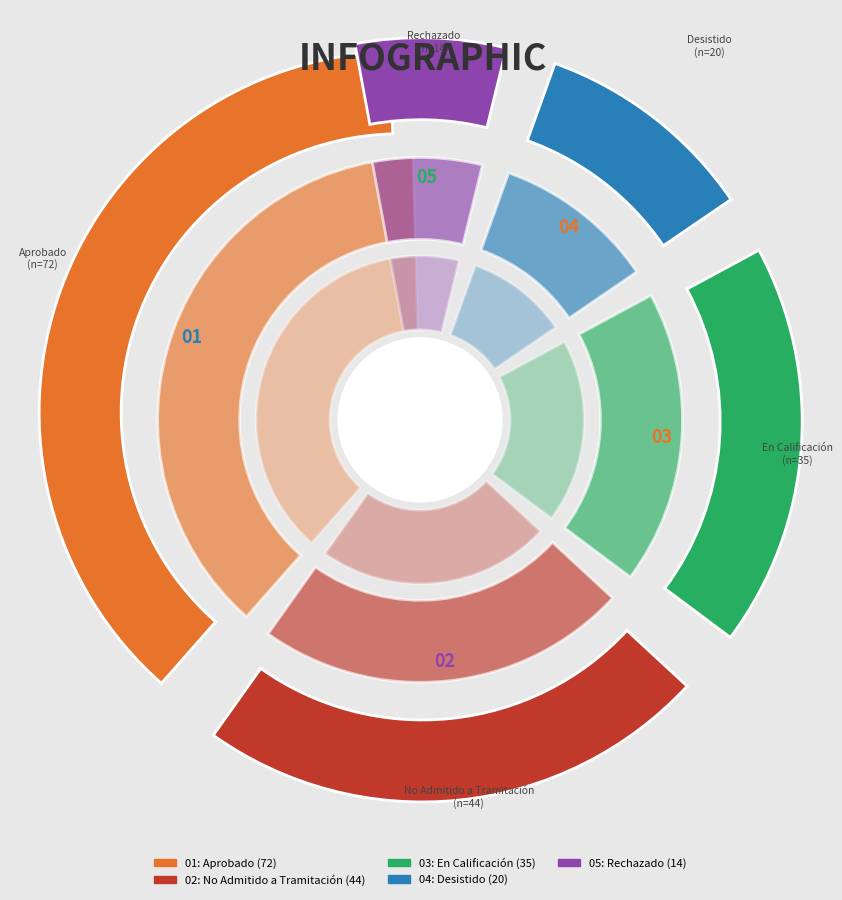

What is the largest slice in the pie chart?

Aprobado